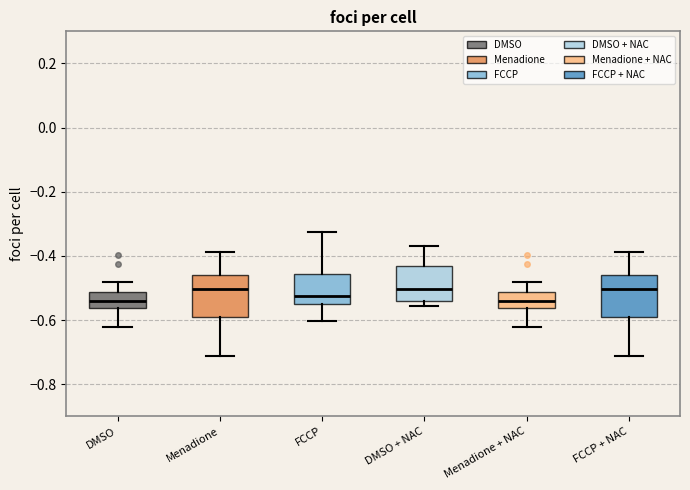

Where does the upper whisker of the box for FCCP + NAC end on the y-axis? The values are not printed on the chart, so give them approximately, as read against the axis.

-0.38